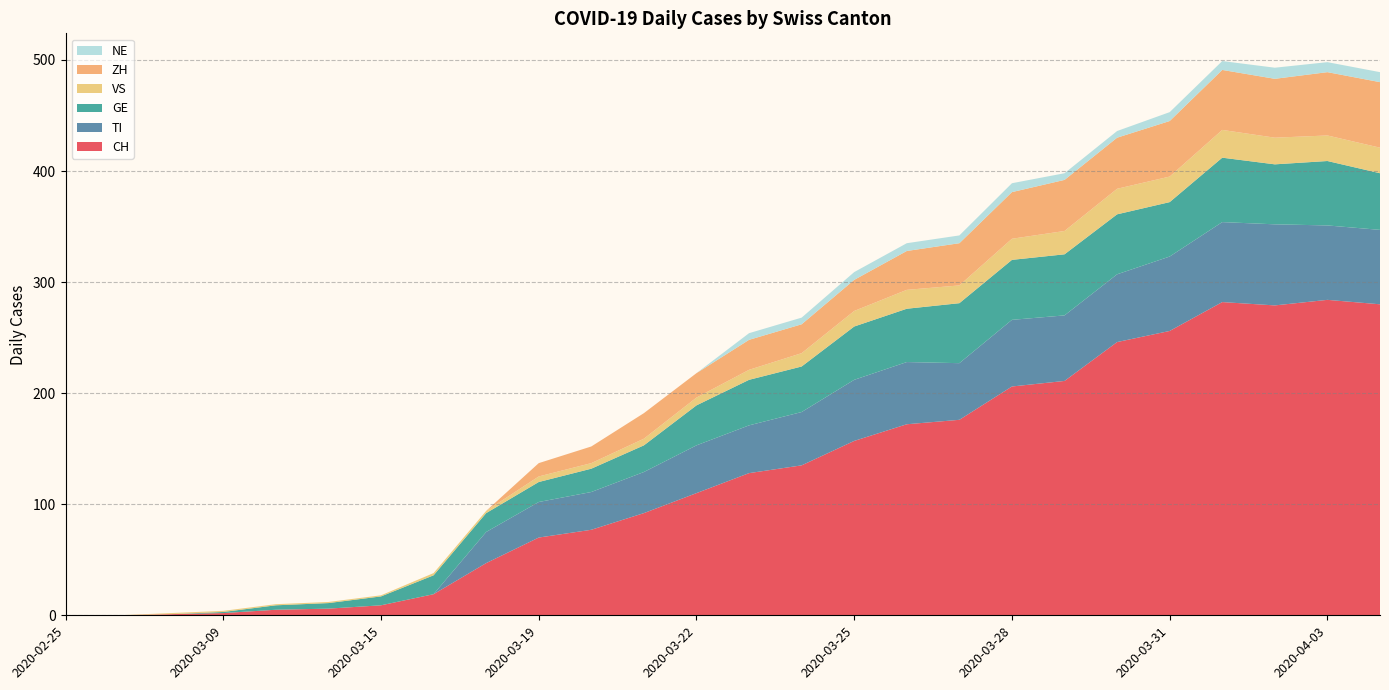

Reading left to right, list all the values displayed in this chart.

CH: 0	0	1	2	5	6	9	19	47	70	77	92	110	128	135	157	172	176	206	211	246	256	282	279	284	280
TI: 0	0	0	0	0	0	0	0	28	32	34	37	43	43	48	55	56	51	60	59	61	67	72	73	67	67
GE: 0	0	0	1	4	5	8	17	17	18	21	24	36	41	41	48	48	54	54	55	54	49	58	54	58	51
VS: 0	0	1	1	1	1	1	2	2	5	5	6	7	9	12	14	17	16	19	21	23	23	25	24	23	23
ZH: 0	0	0	0	0	0	0	0	0	12	15	23	22	27	26	28	35	38	42	46	46	50	54	53	57	59
NE: 0	0	0	0	0	0	0	0	0	0	0	0	0	6	6	7	7	7	8	6	6	8	8	10	9	9